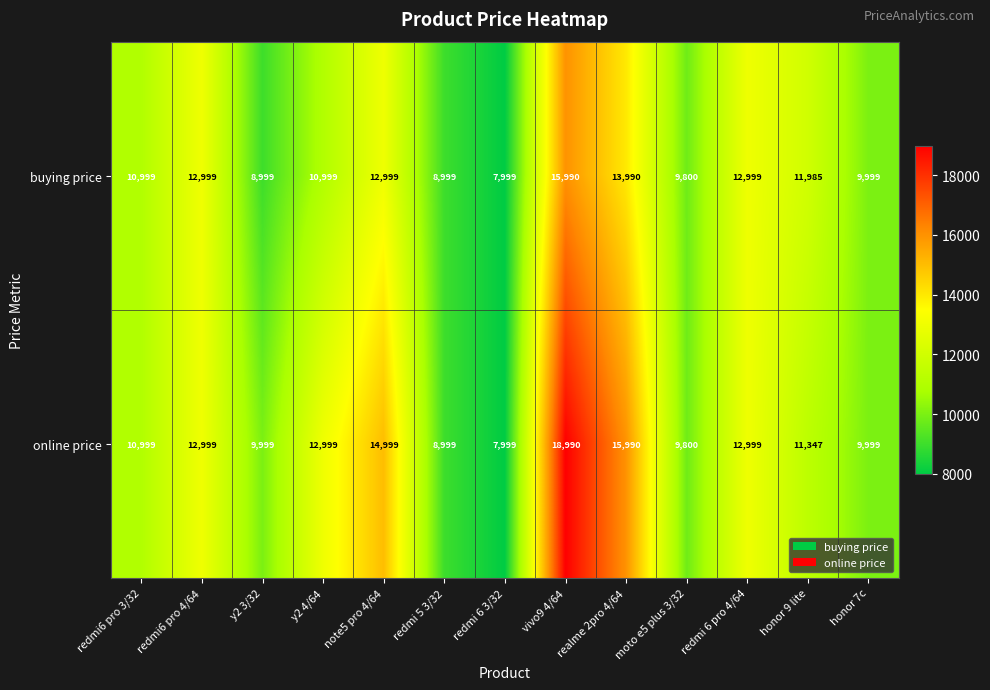

List the series in order of their overall mean, lowest first.

buying price, online price